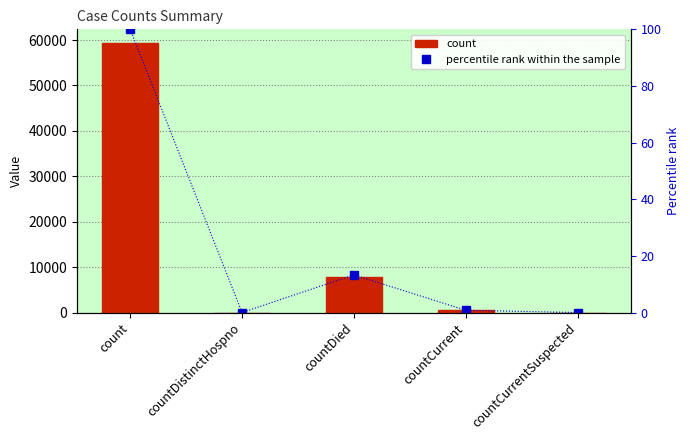

What is the maximum value for percentile rank within the sample?

100.0